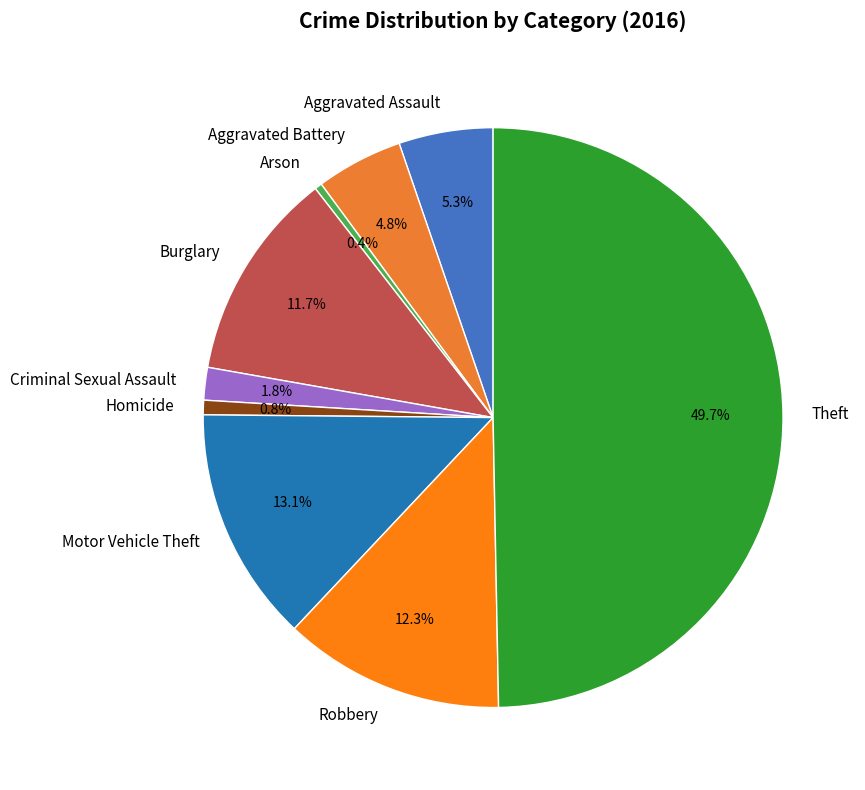

Count the number of slices in the pie.

9